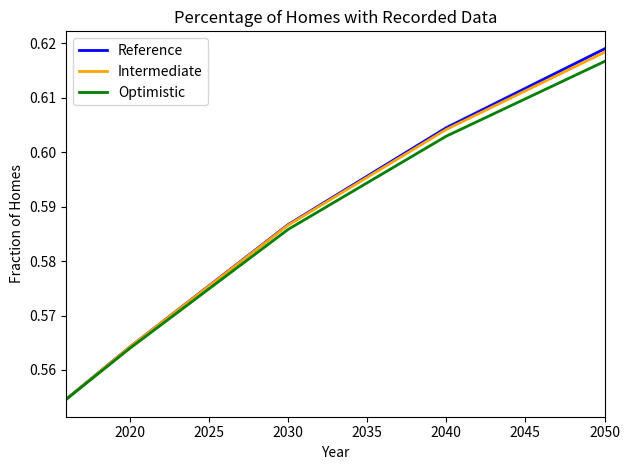

Which series has the widest spread of values?

Reference